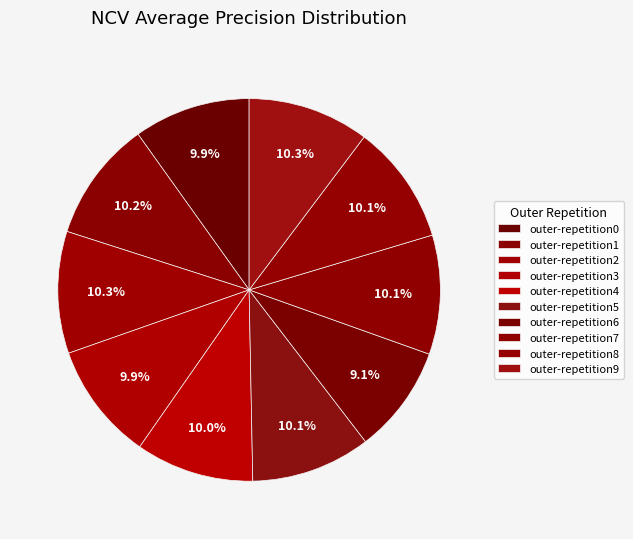

How many slices are in this pie chart?

10